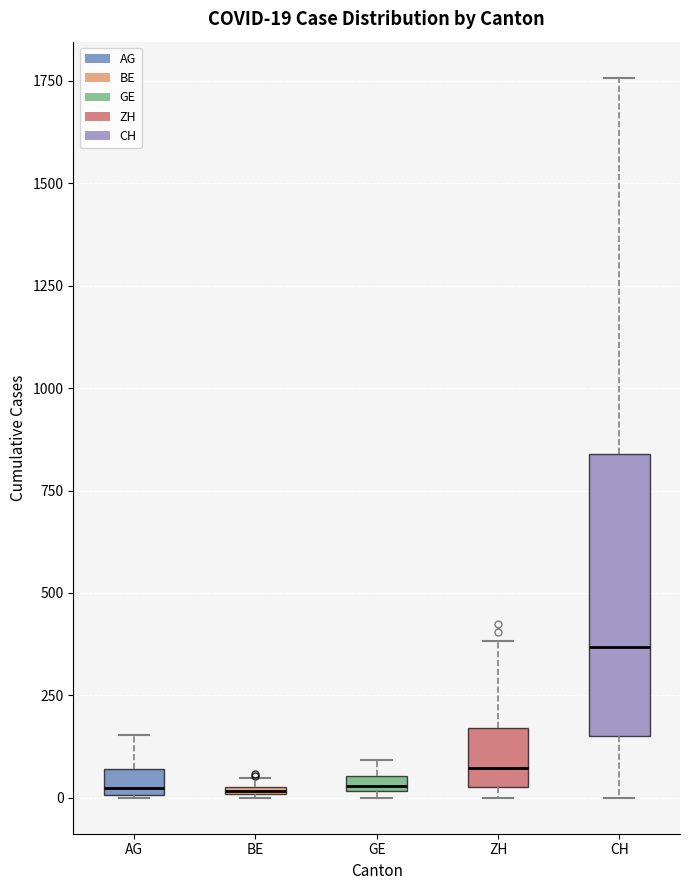

Comparing the boxes themselves (not the whiskers), which one is the tallest?

CH